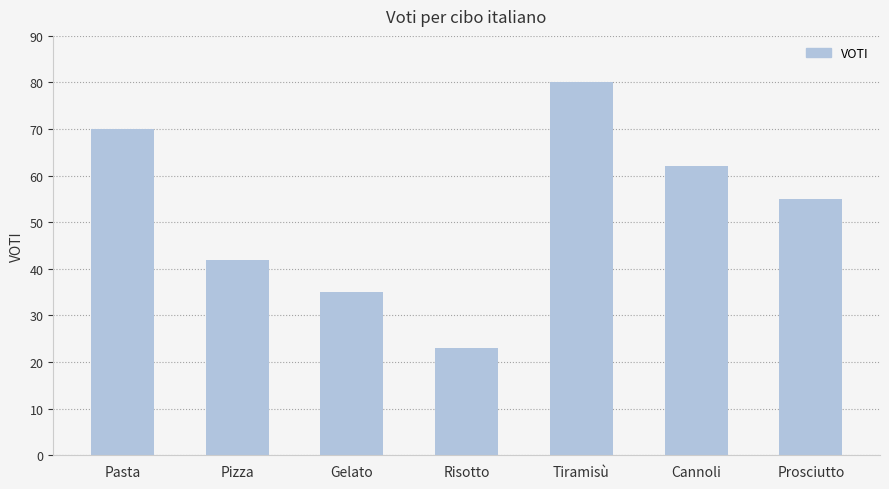

The value at Cannoli is 101. True or false?

False